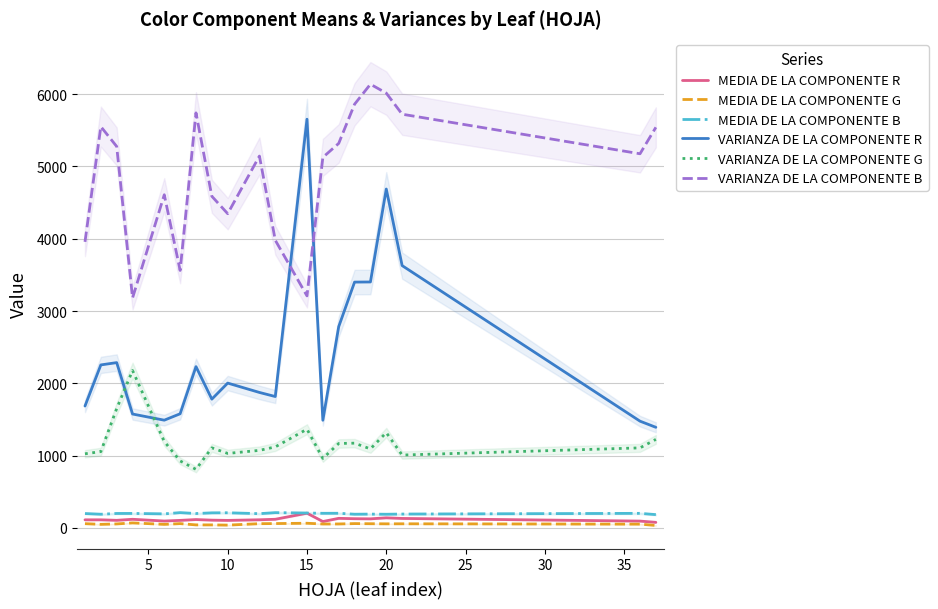

How many lines are shown in the chart?

6